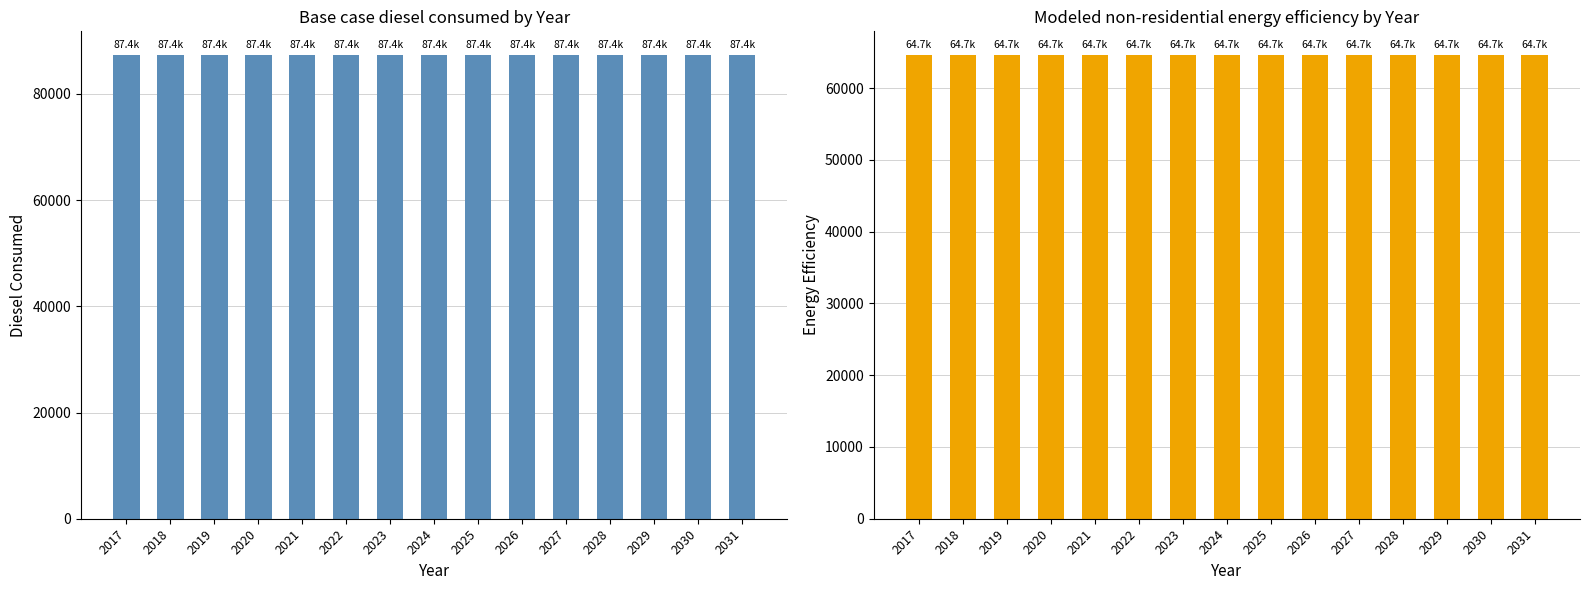

Does the chart contain any negative values?

No